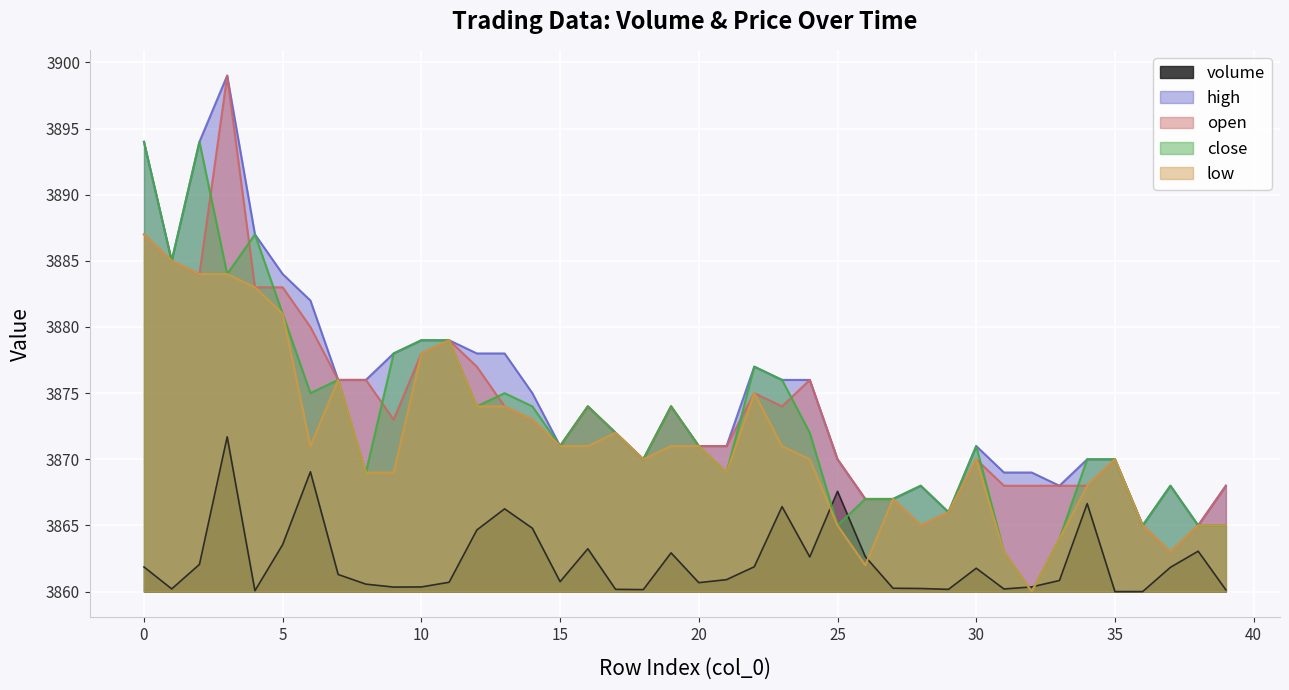

True or false: low has more than 0 interior local peaks.

True